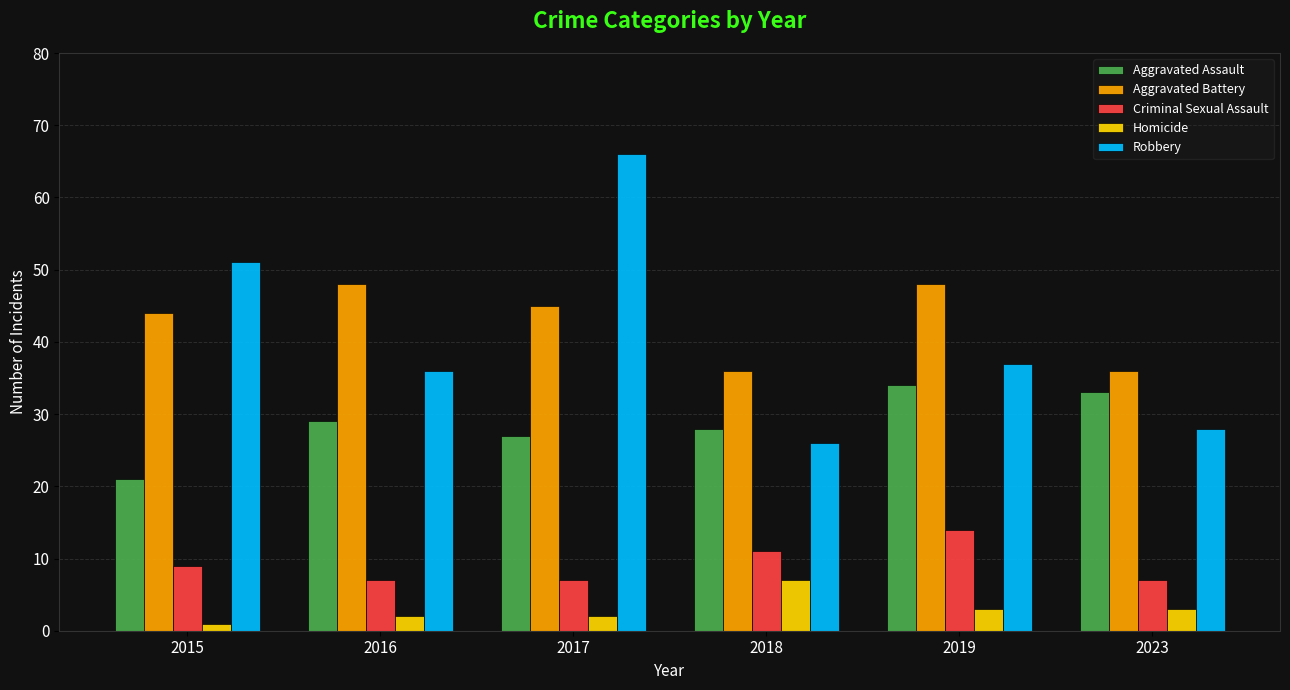

Read the Criminal Sexual Assault value at 2023.

7